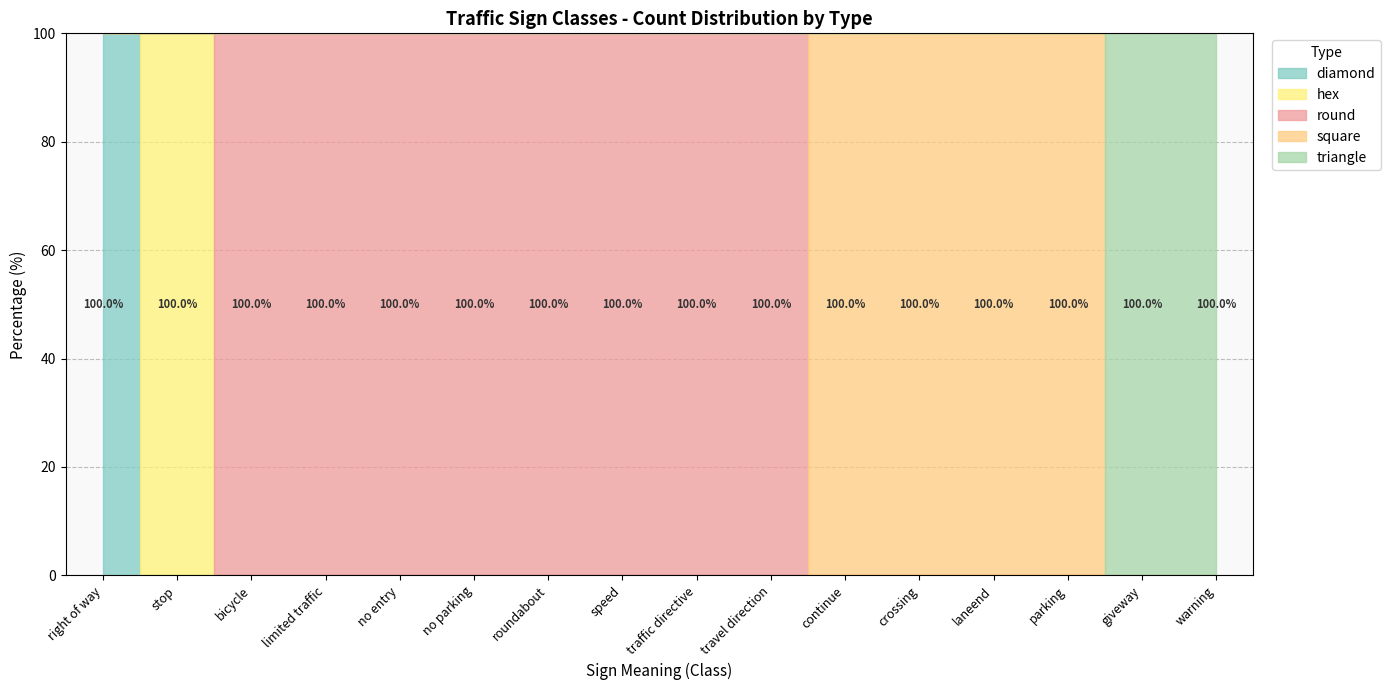

How many series are shown in this chart?

5